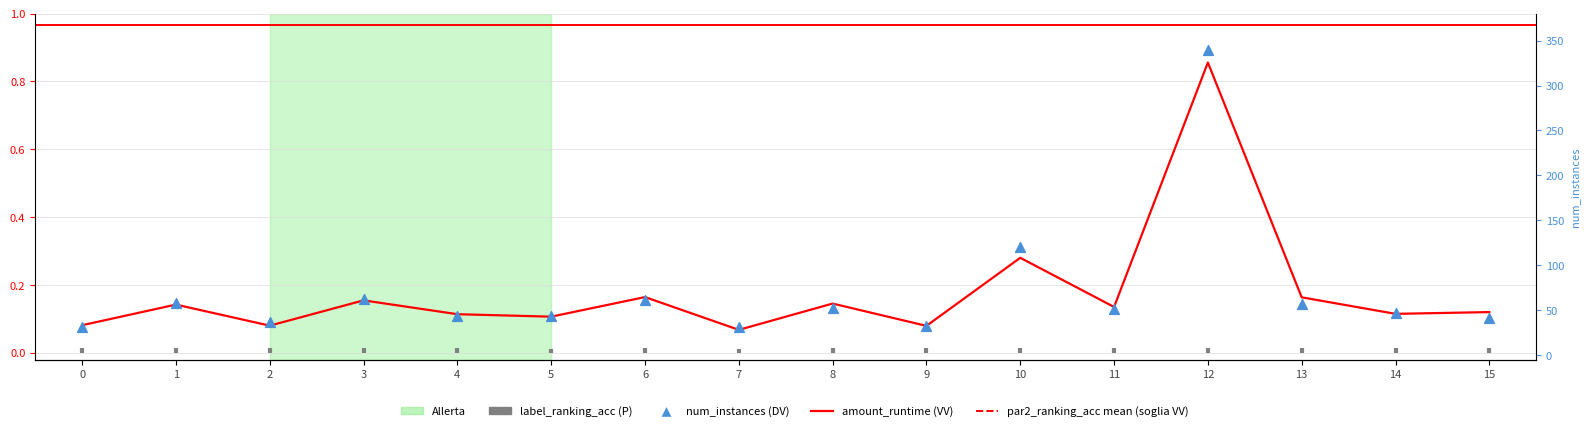

Is the value of amount_runtime at 3 greater than the value of num_instances at 3?

No